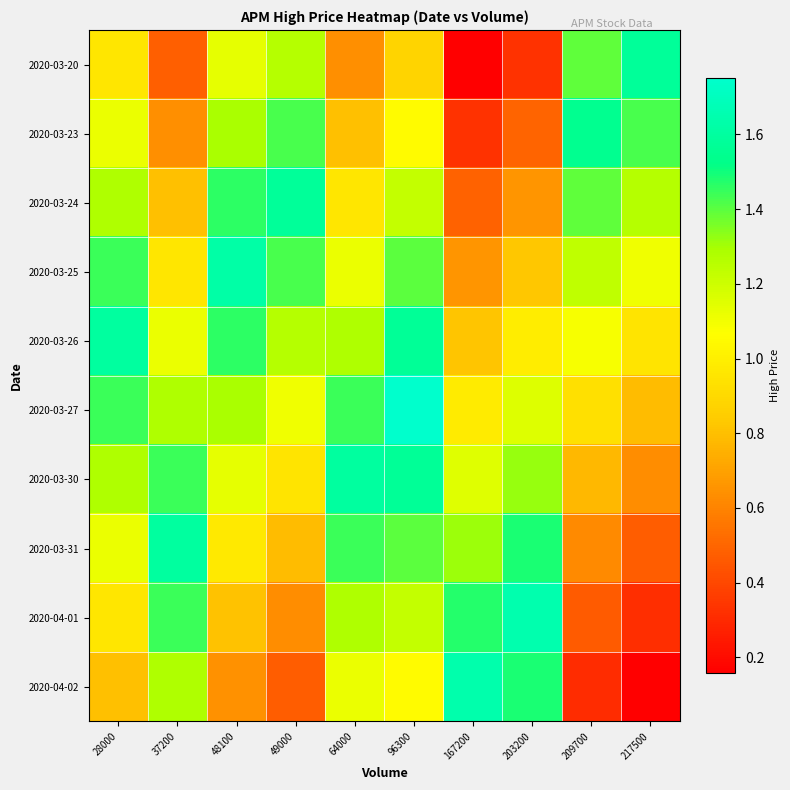

At which category is the sum across all series the highest?

96300